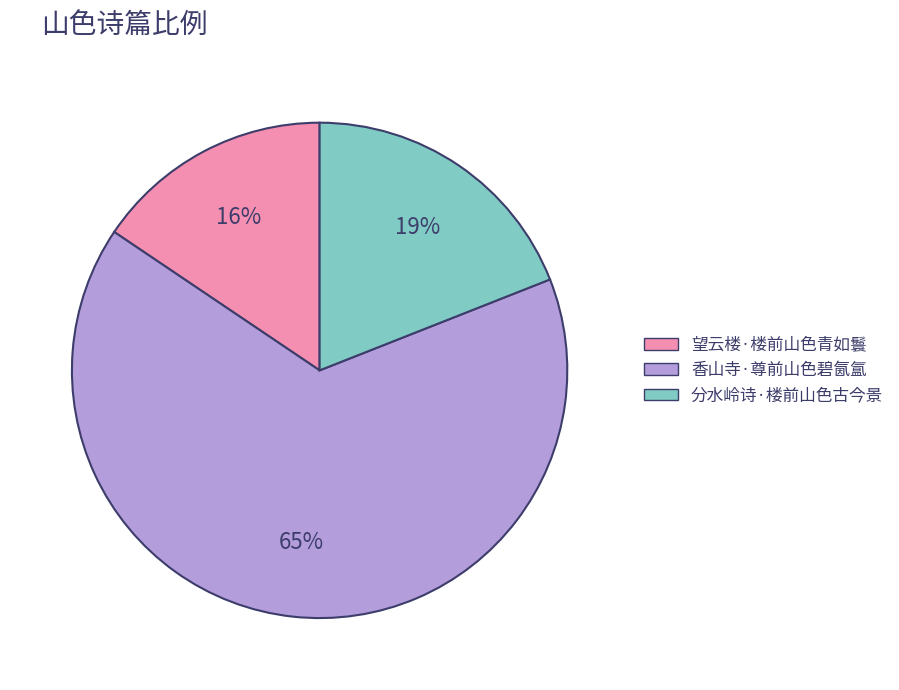

True or false: 望云楼·楼前山色青如鬟 accounts for 16% of the total.

True